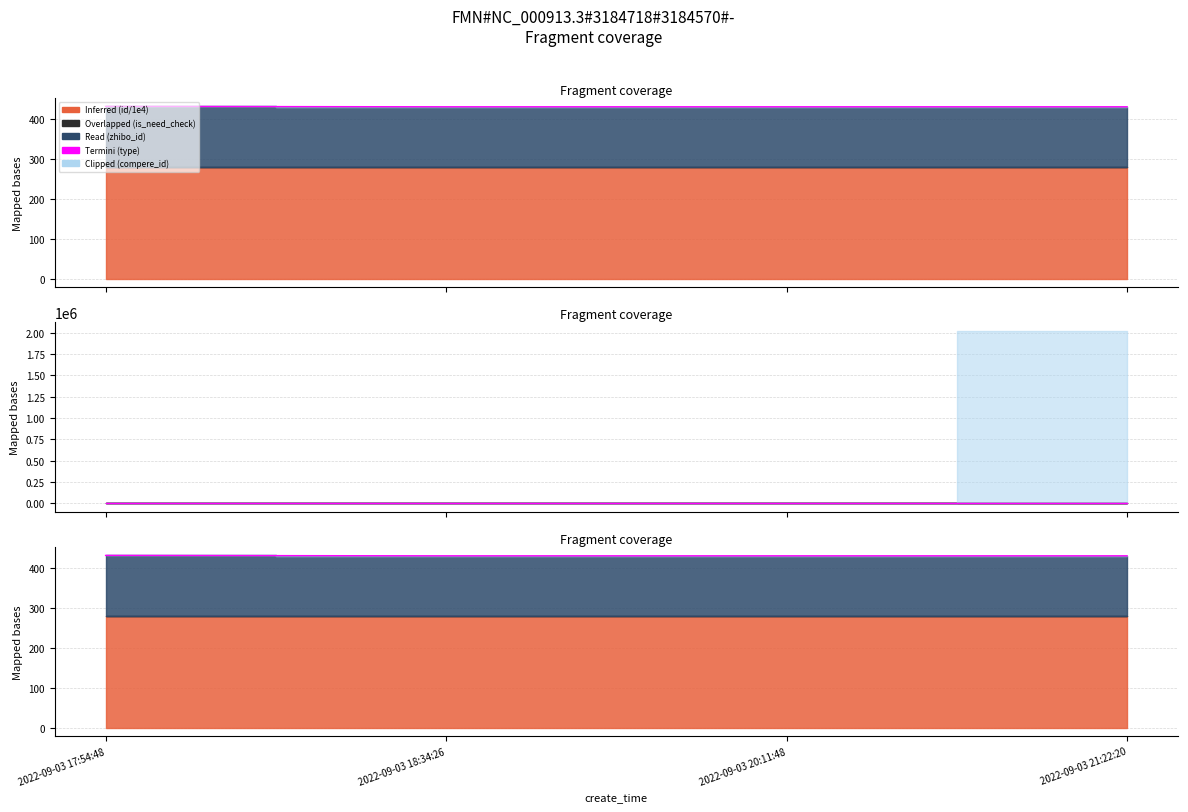

What is the sum of the values at 2022-09-03 17:54:48 and 2022-09-03 20:11:48?

863.4